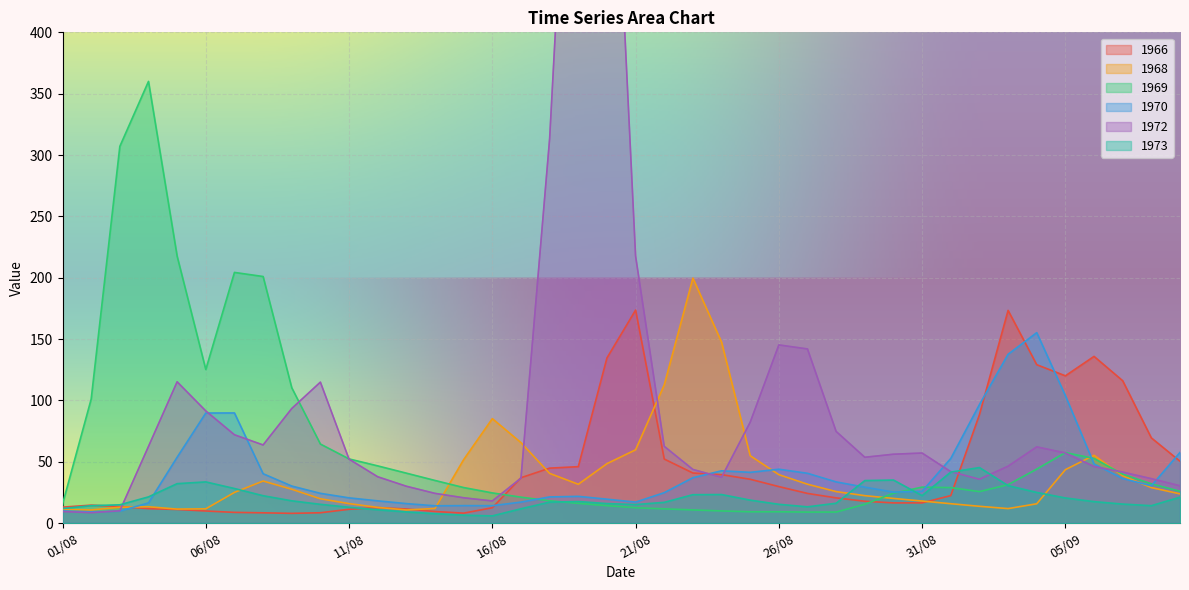

At which category does 1973 reach its first local valley?

16/08